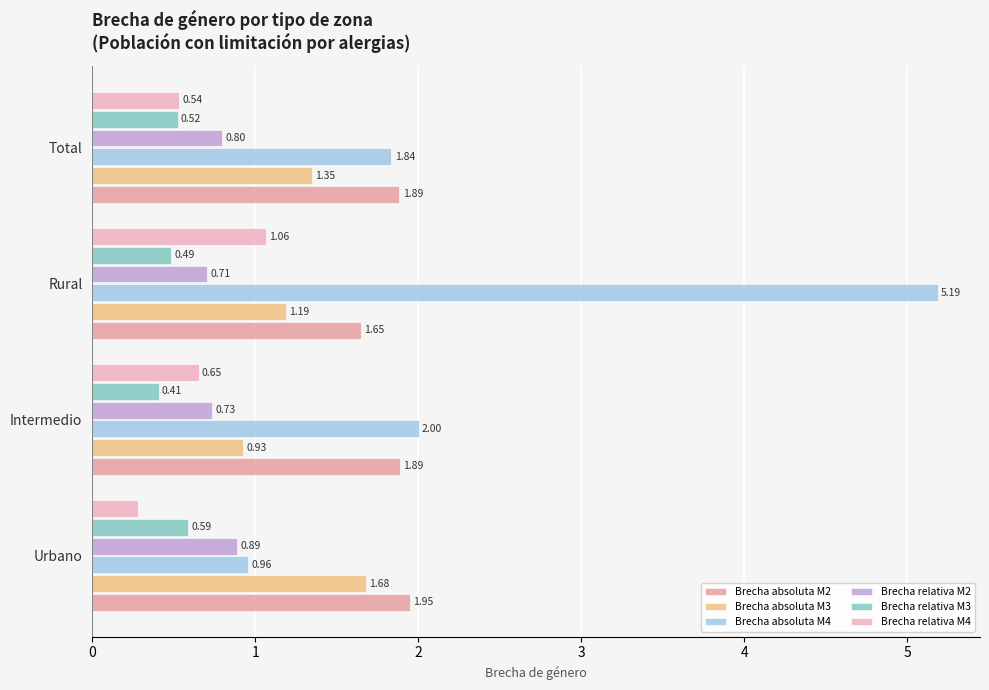

How many data points does each series have?

4